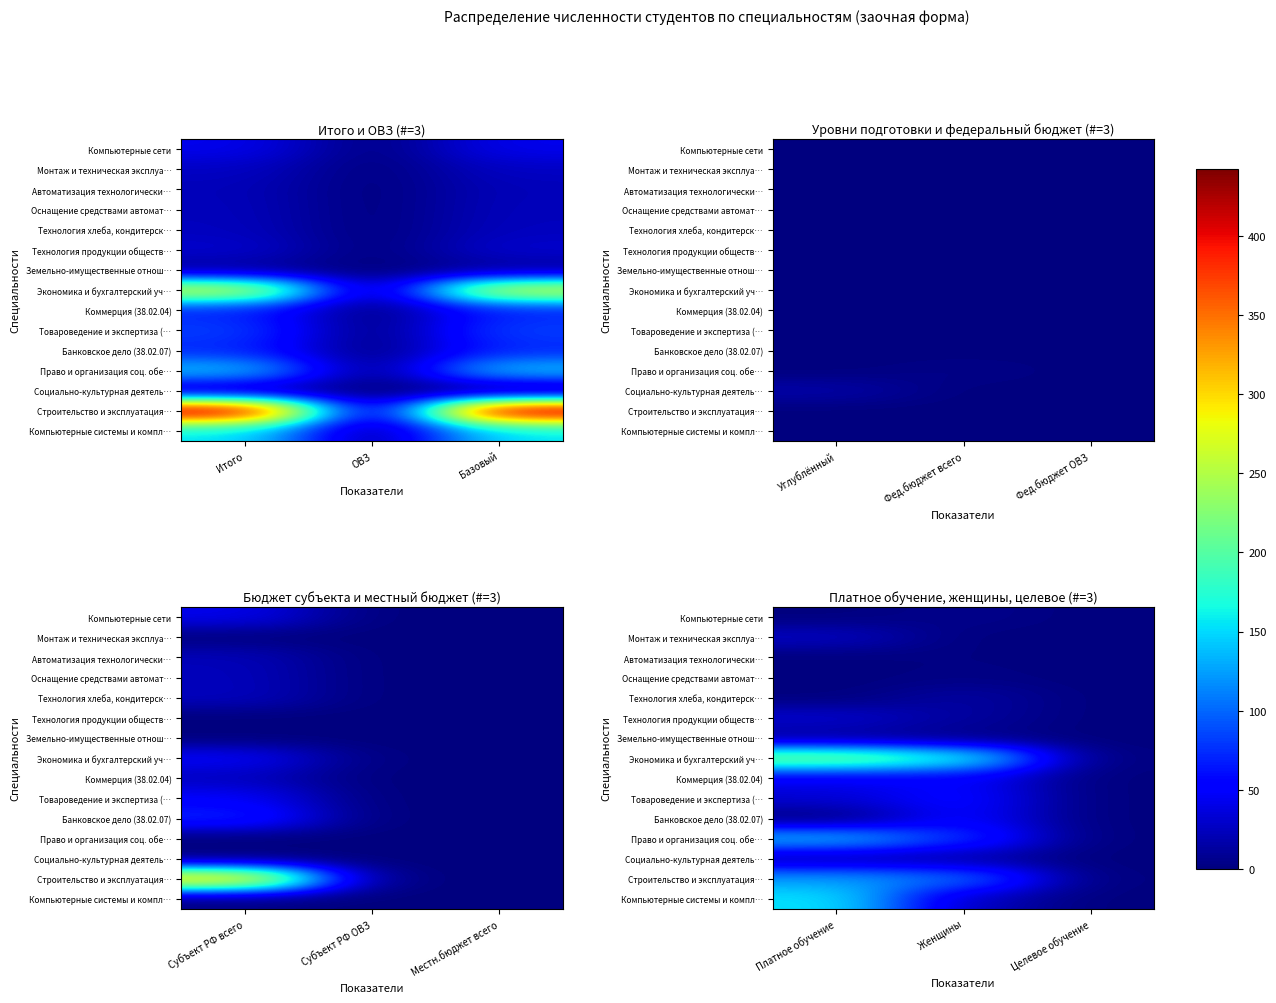

Is it true that Строительство и эксплуатация… equals 184 at Платное обучение?

False